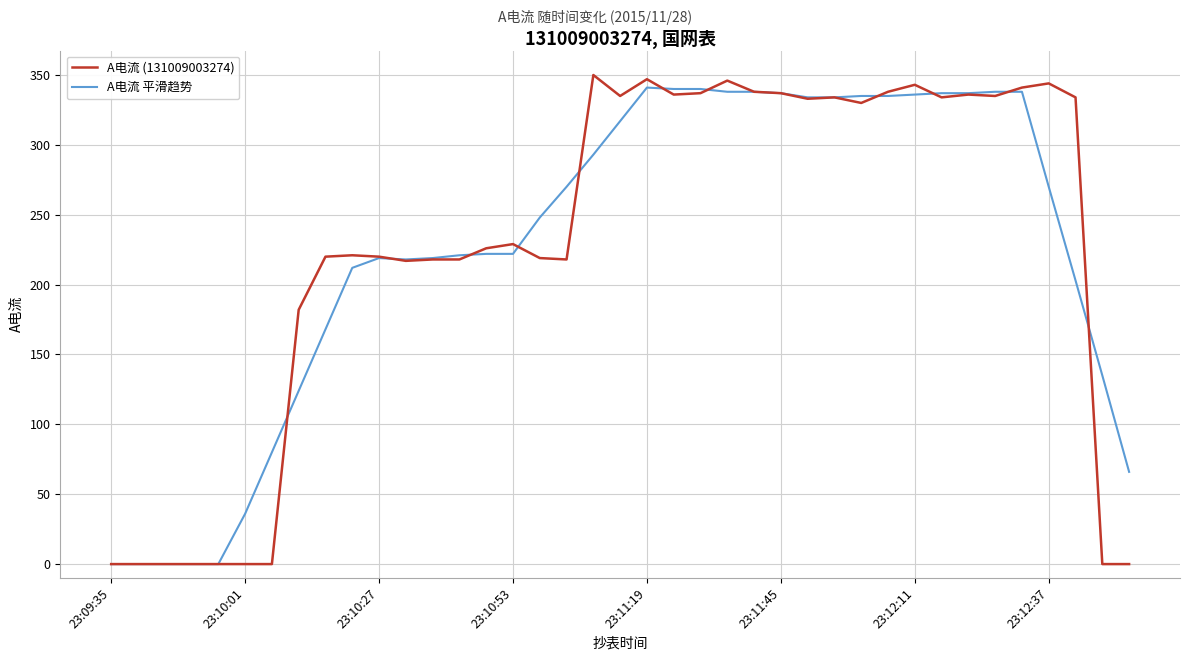

Which series has the widest spread of values?

A电流 (131009003274)